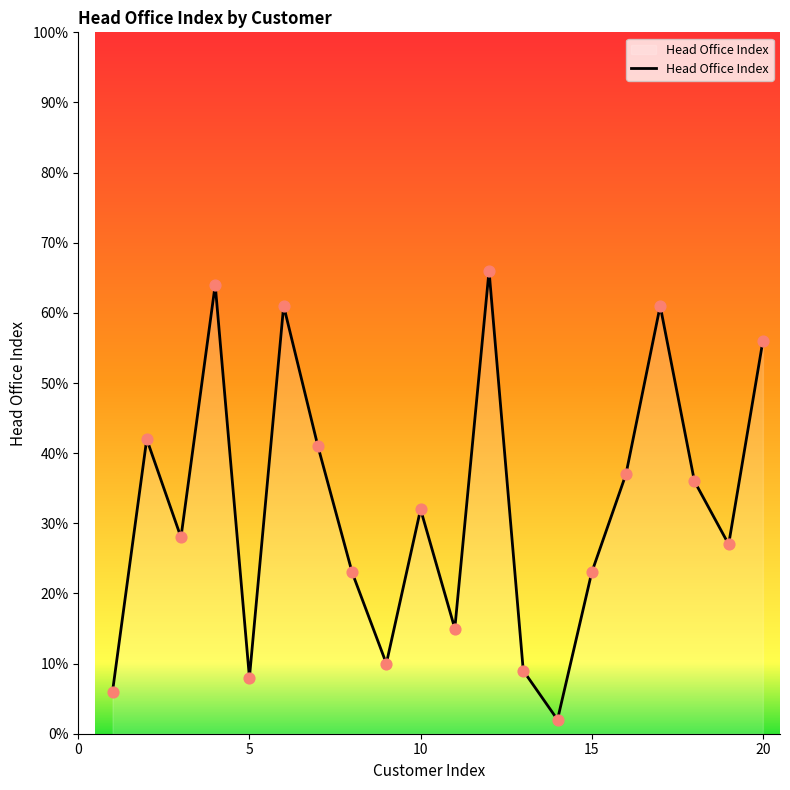

What is the difference between the maximum and minimum values?

64